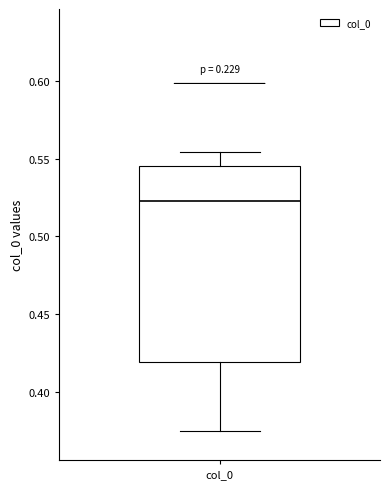

Read this box plot against the y-axis: the position of the median line, the range covered by the box, and the ends of both whiskers. The values are not printed on the chart, so give them approximately, as read against the axis.

median 0.525, box 0.420 to 0.545, whiskers 0.375 to 0.555